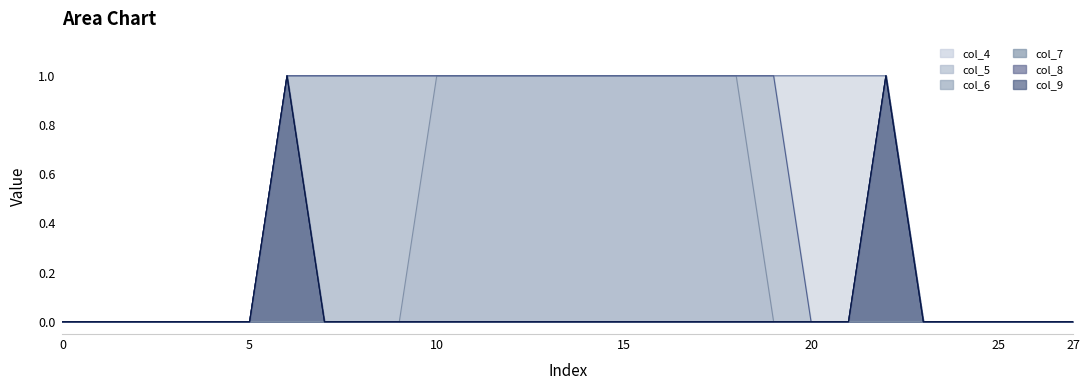

True or false: col_5_line and col_7_line cross at least once.

False